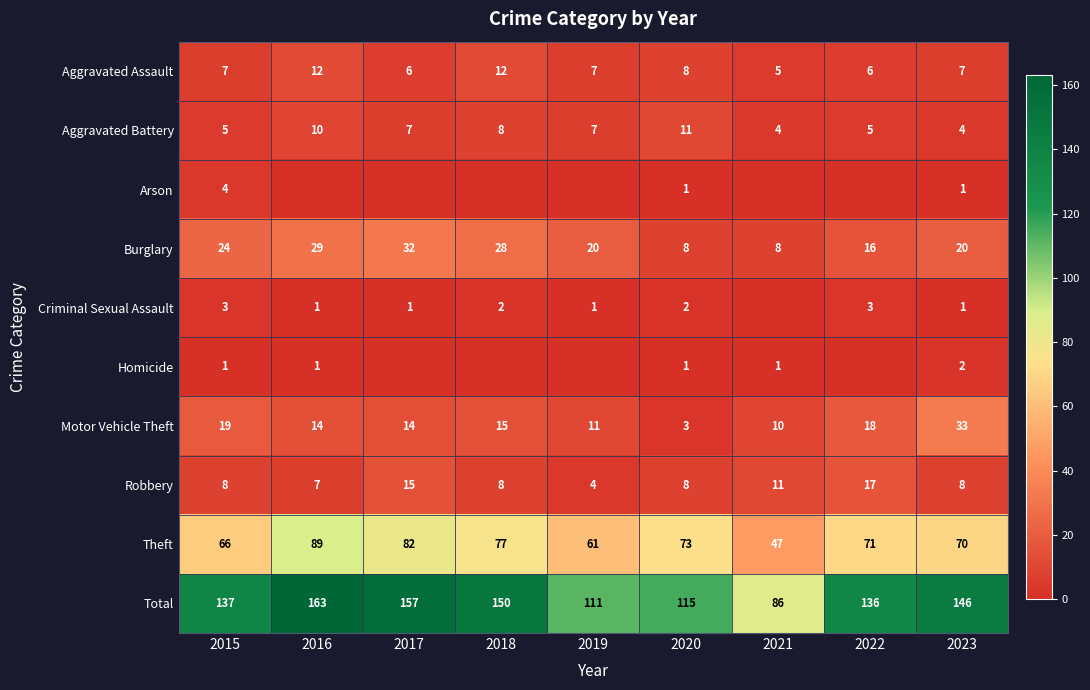

The value of Robbery at 2023 is 11. True or false?

False